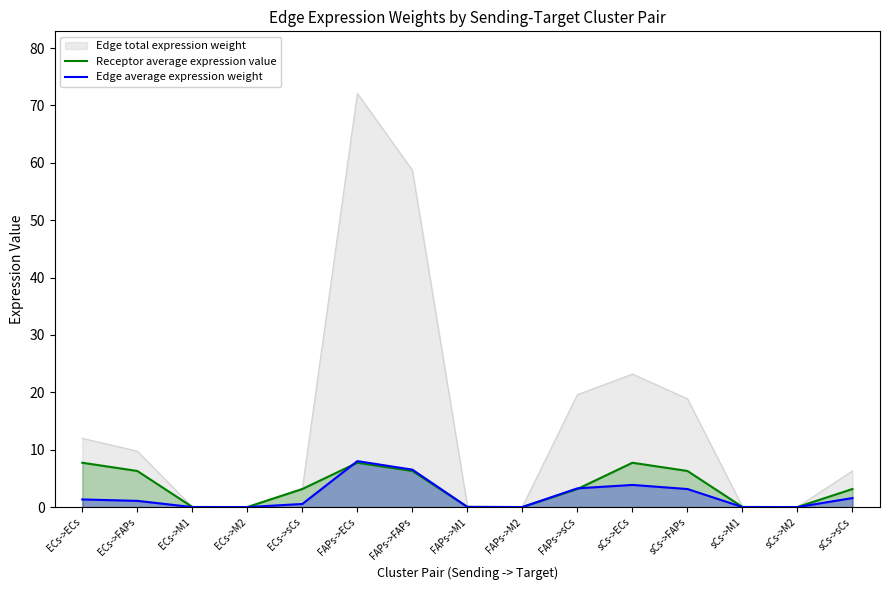

Between which two adjacent categories do Edge average expression weight and Receptor average expression value first intersect?

ECs->sCs and FAPs->ECs